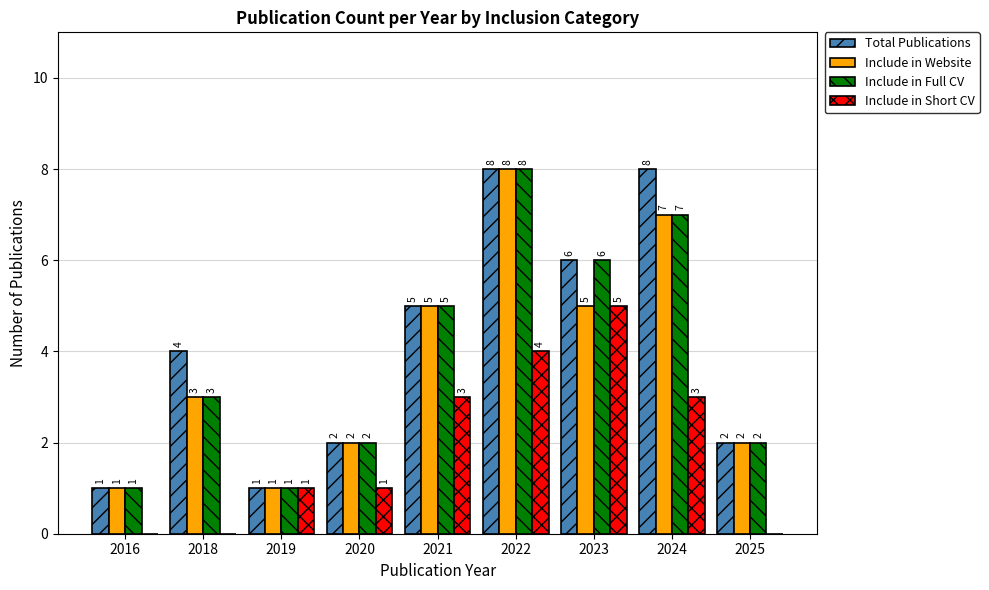

Count the number of data series in this chart.

4